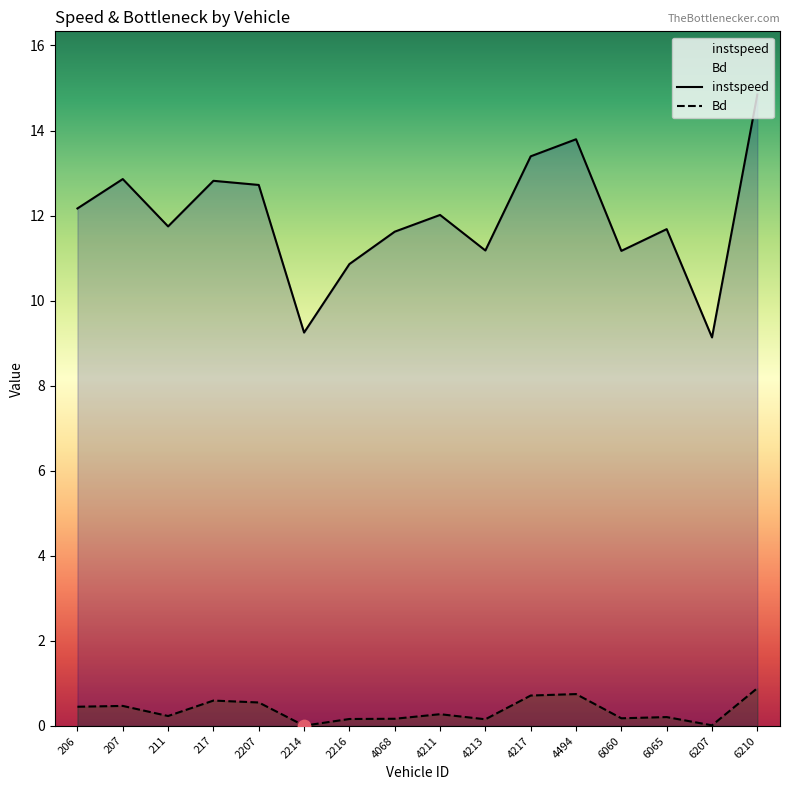

What are all the series names shown in the legend?

instspeed, Bd